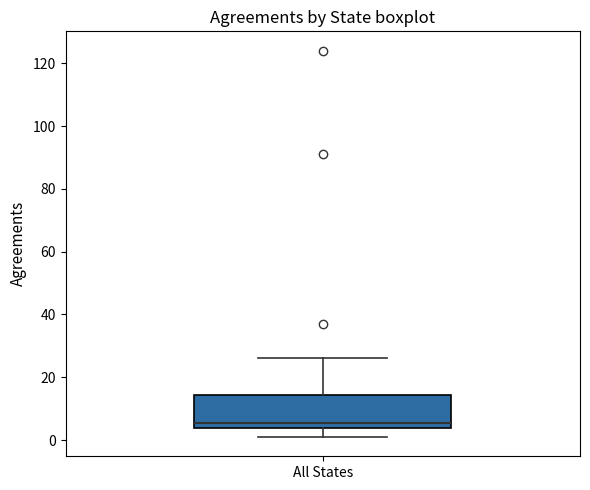

Where does the lower whisker of the box for All States end on the y-axis? The values are not printed on the chart, so give them approximately, as read against the axis.

2